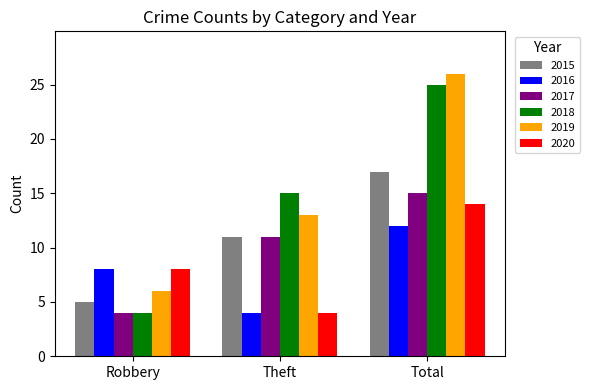

True or false: 2016 has a value of 12 at Total.

True